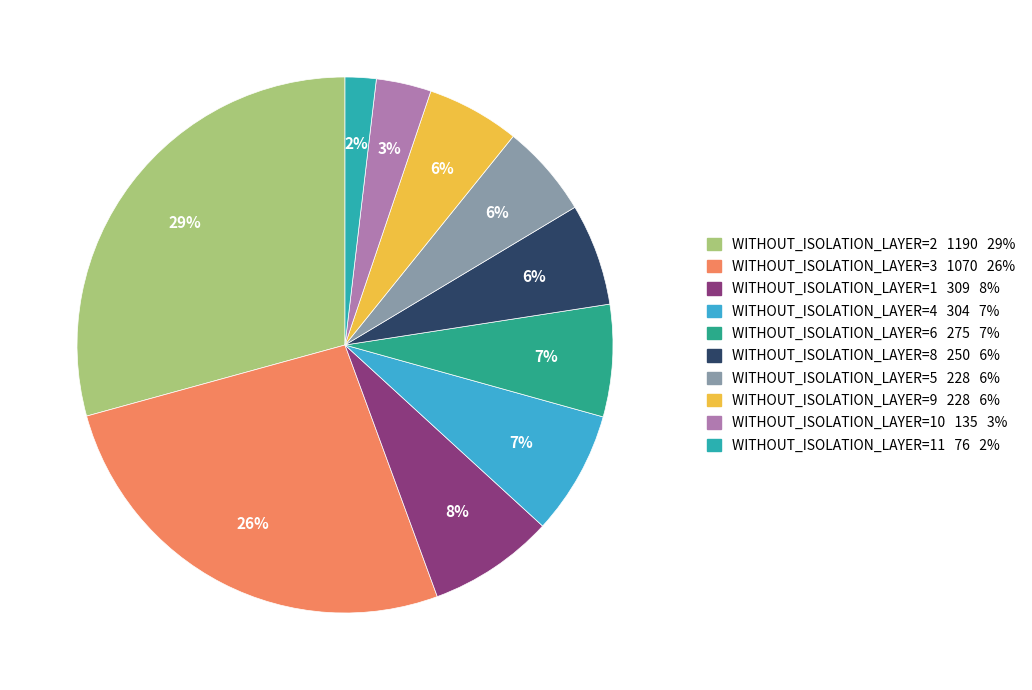

Count the number of slices in the pie.

10